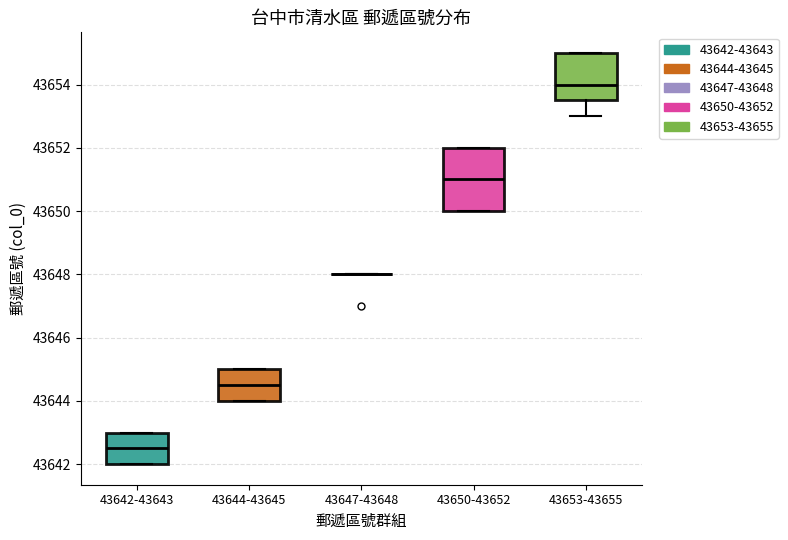

Reading left to right, transcribe this box plot: for each box, give where its median line is, the range the box spans, and where its two whiskers end, as read against the y-axis. The values are not printed on the chart, so give them approximately, as read against the axis.

43642-43643: median 43642.6, box 43642.0 to 43643.0, whiskers 43642.0 to 43643.0
43644-43645: median 43644.6, box 43644.0 to 43645.0, whiskers 43644.0 to 43645.0
43647-43648: box collapsed to a line at 43648.0, whiskers 43648.0 to 43648.0
43650-43652: median 43651.0, box 43650.0 to 43652.0, whiskers 43650.0 to 43652.0
43653-43655: median 43654.0, box 43653.6 to 43655.0, whiskers 43653.0 to 43655.0